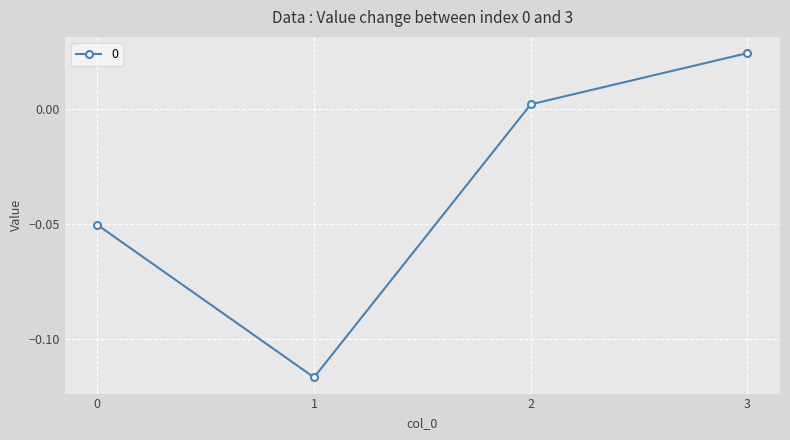

Which label corresponds to the largest value in the chart?

3